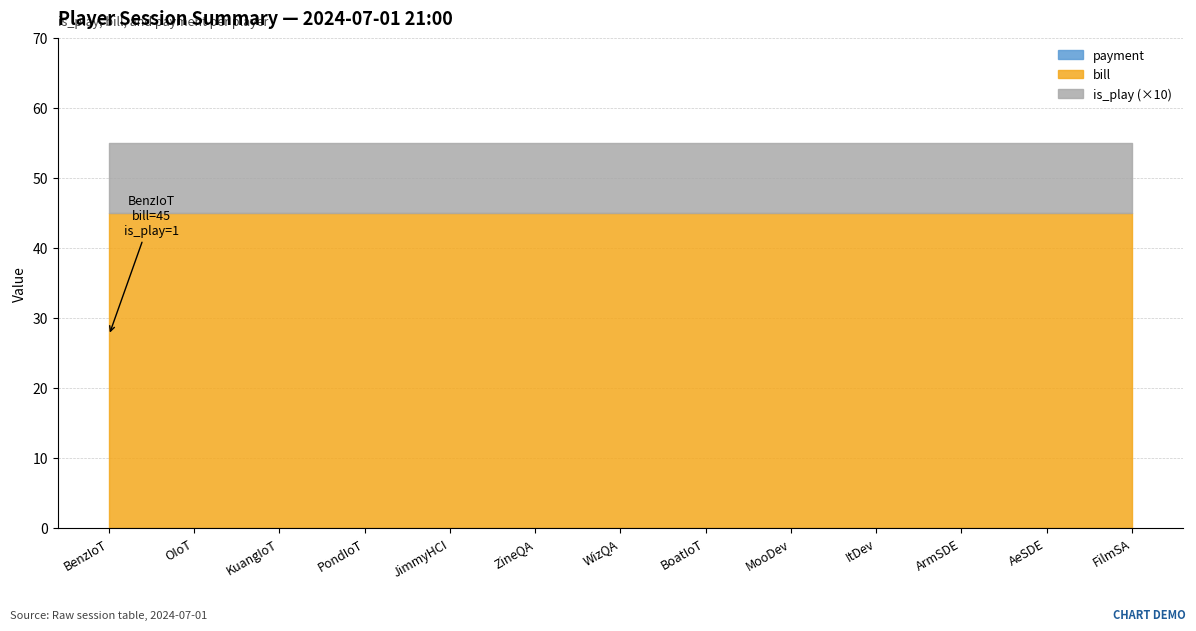

True or false: is_play and bill intersect in this chart.

False